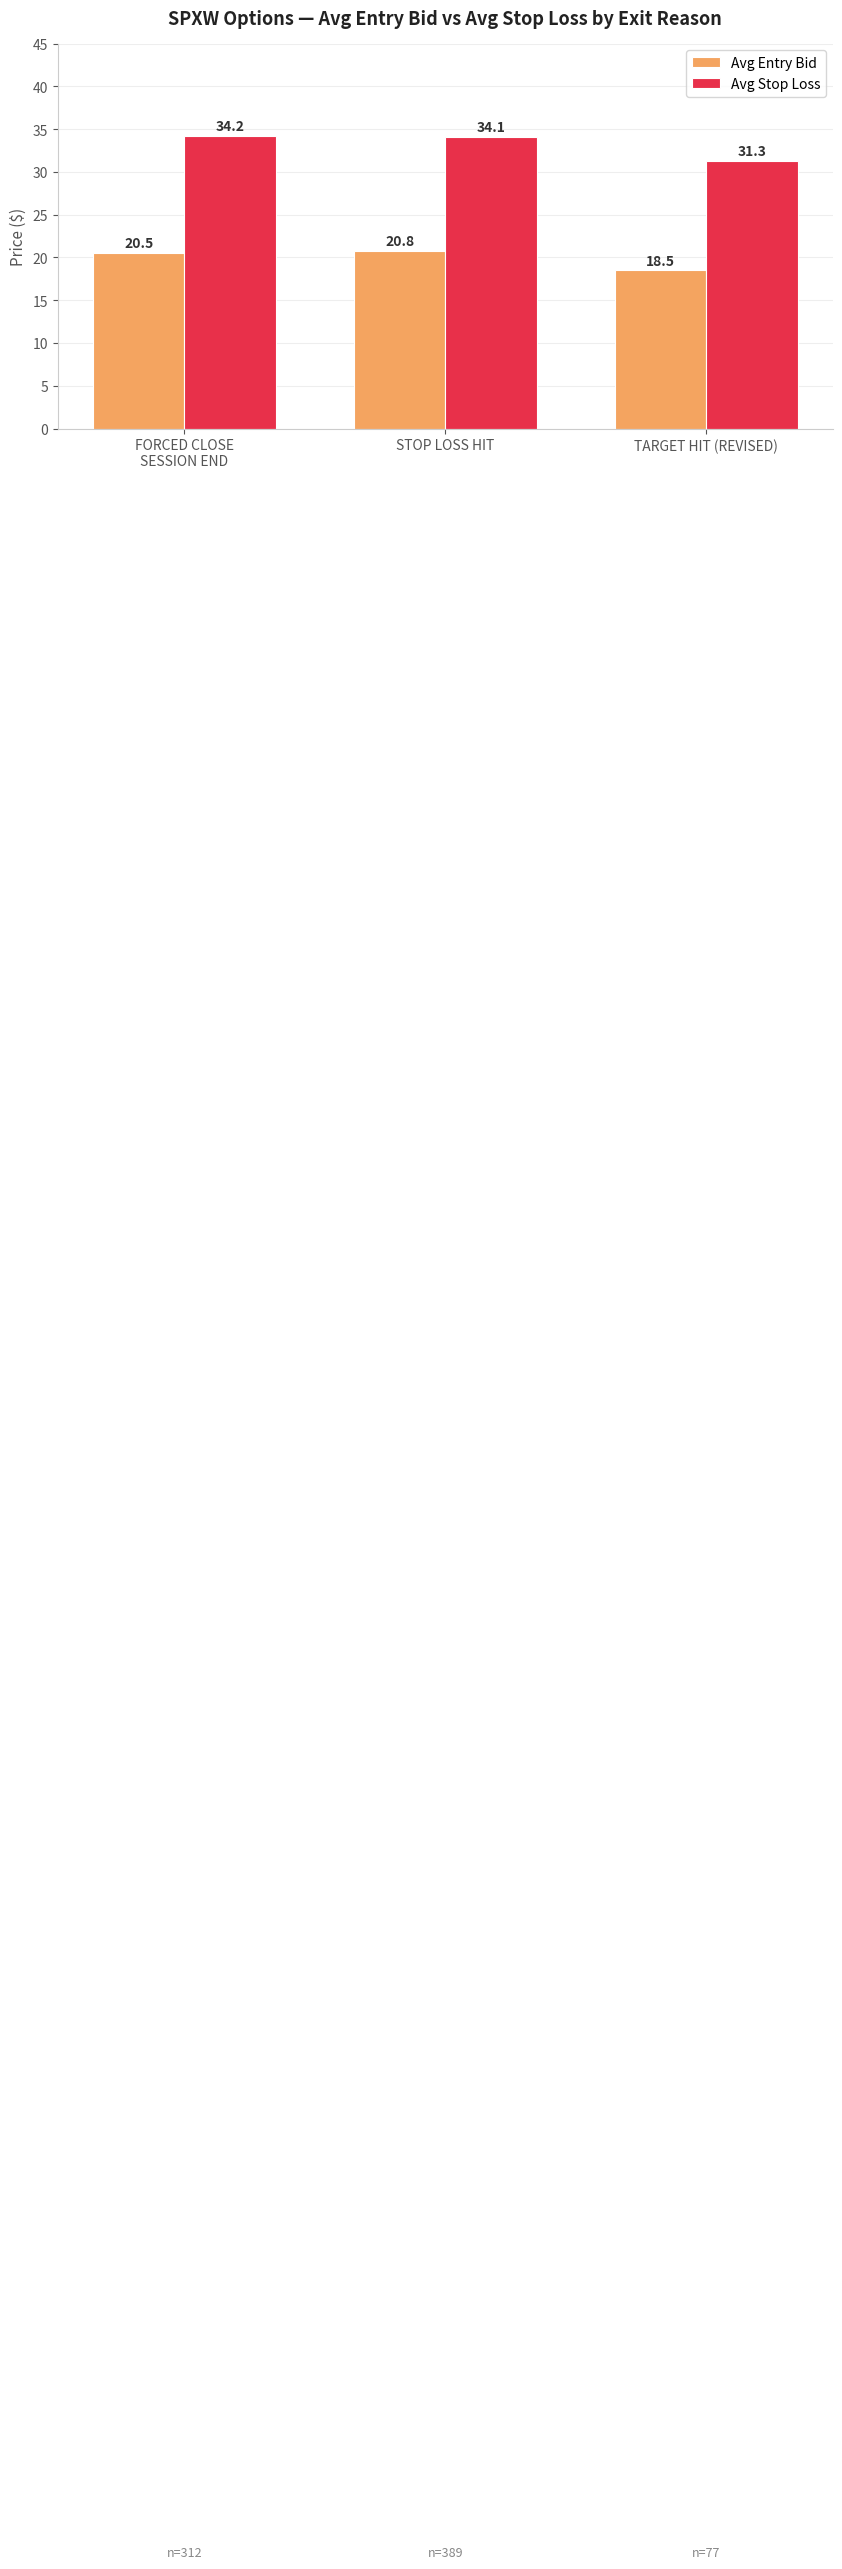

What is the difference between the Avg Entry Bid values at FORCED CLOSE
SESSION END and STOP LOSS HIT?

0.3